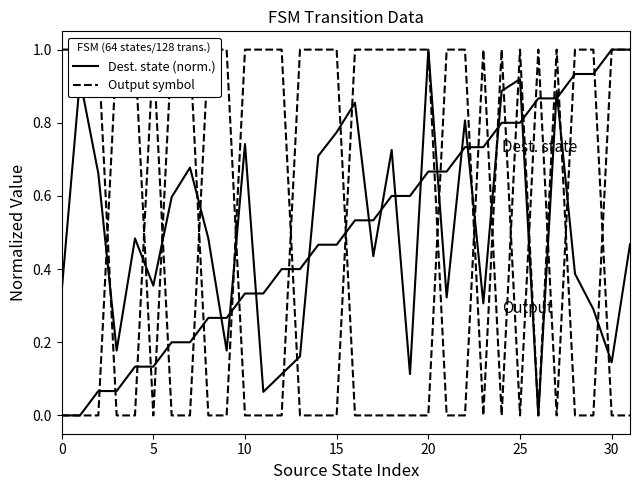

At how many categories does at least one series exceed 0?

32